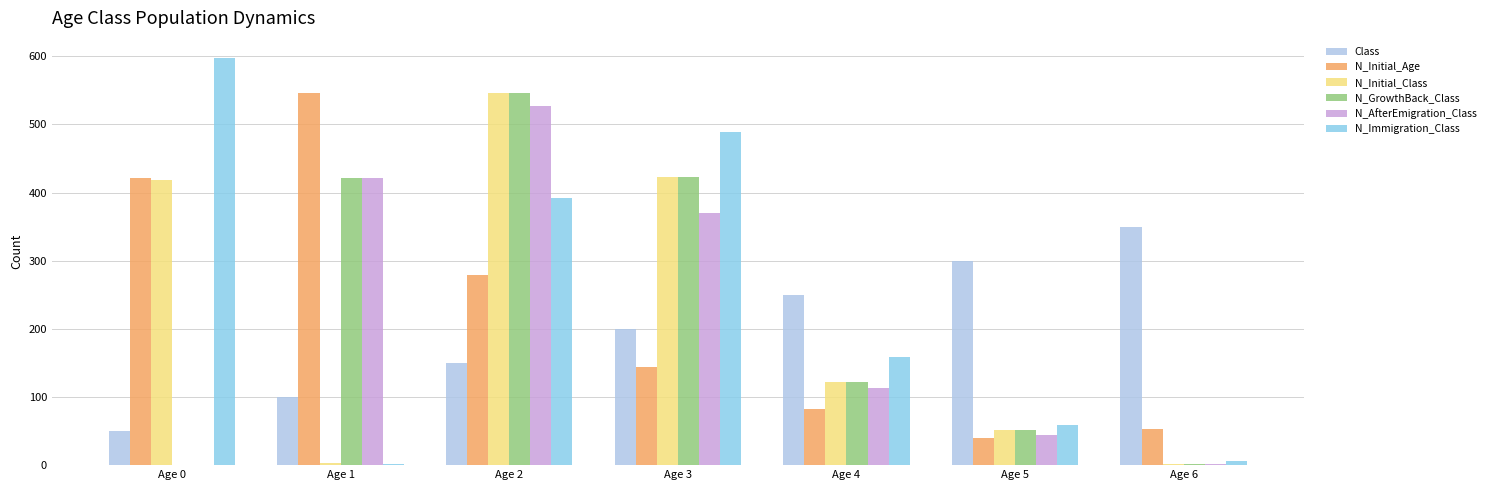

List the series in order of their peak value, lowest first.

Class, N_AfterEmigration_Class, N_Initial_Age, N_Initial_Class, N_GrowthBack_Class, N_Immigration_Class